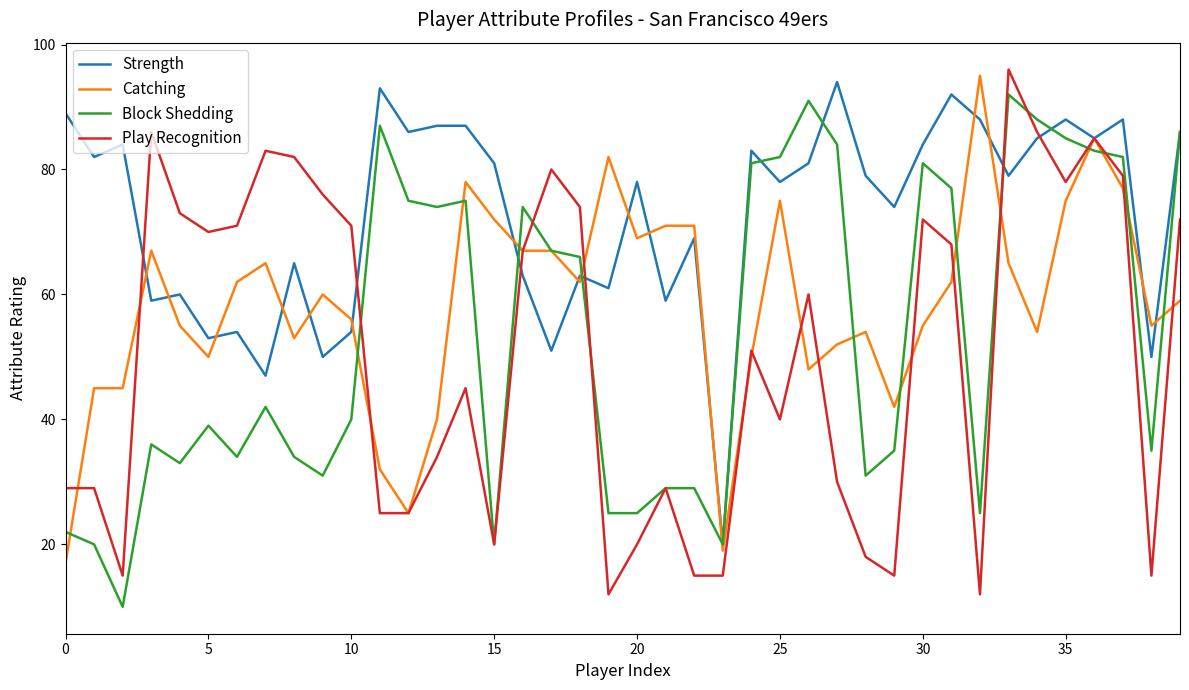

What is the minimum value for Block Shedding?

10